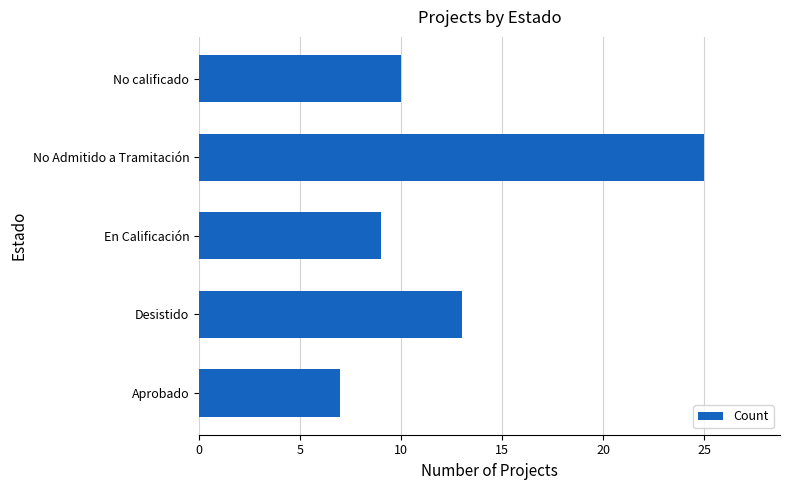

The chart shows a value of 25 at No Admitido a Tramitación. True or false?

True